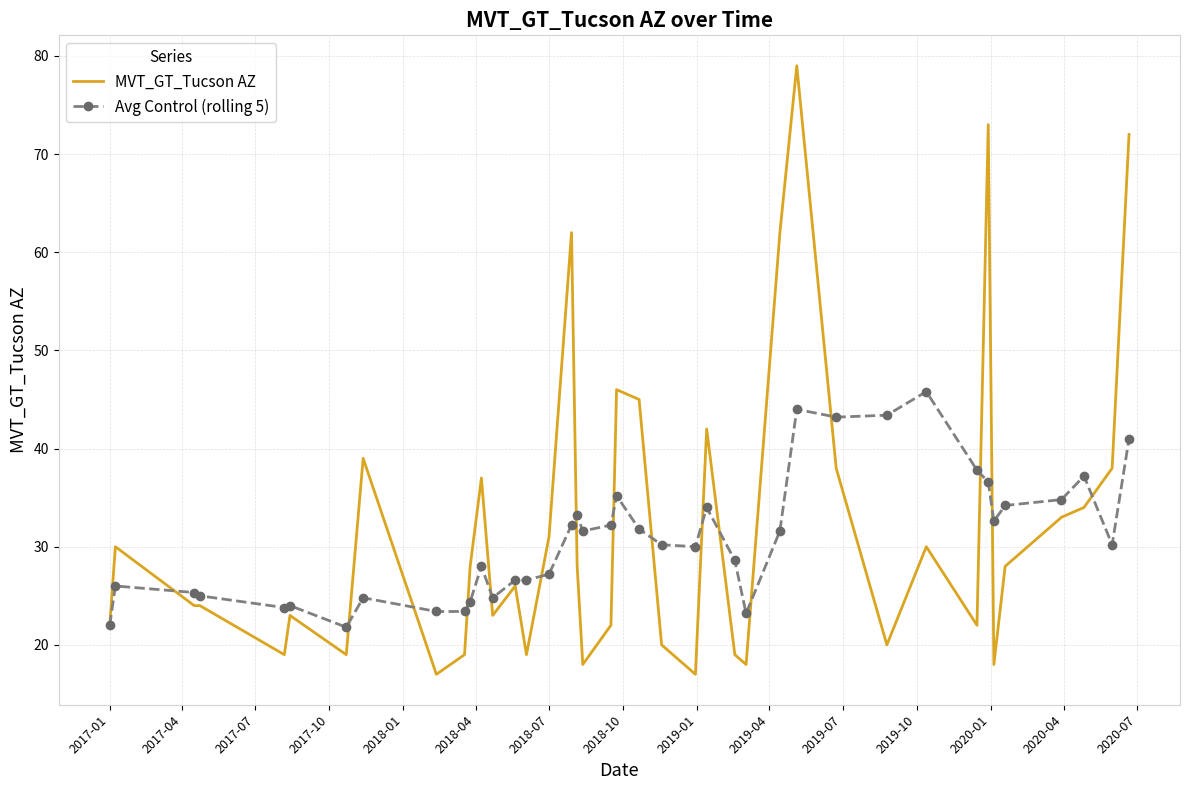

How many values in the MVT_GT_Tucson AZ series are below 28?

20